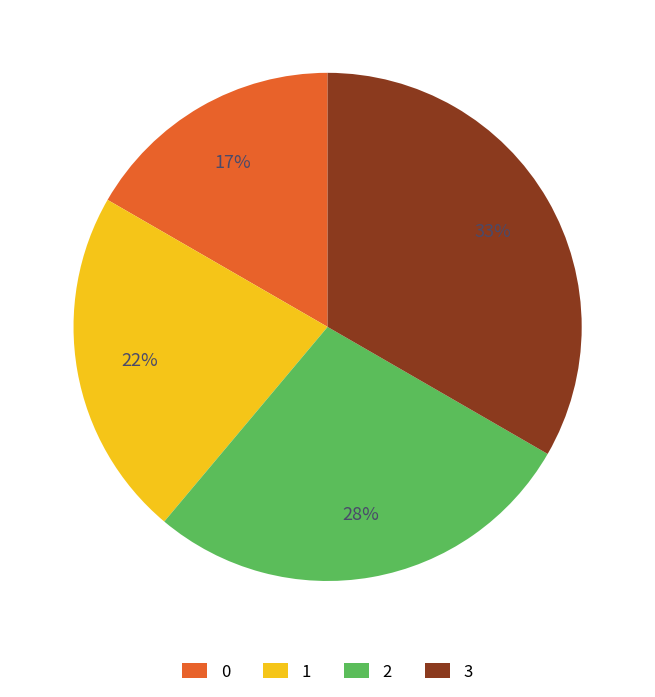

How many slices are in this pie chart?

4